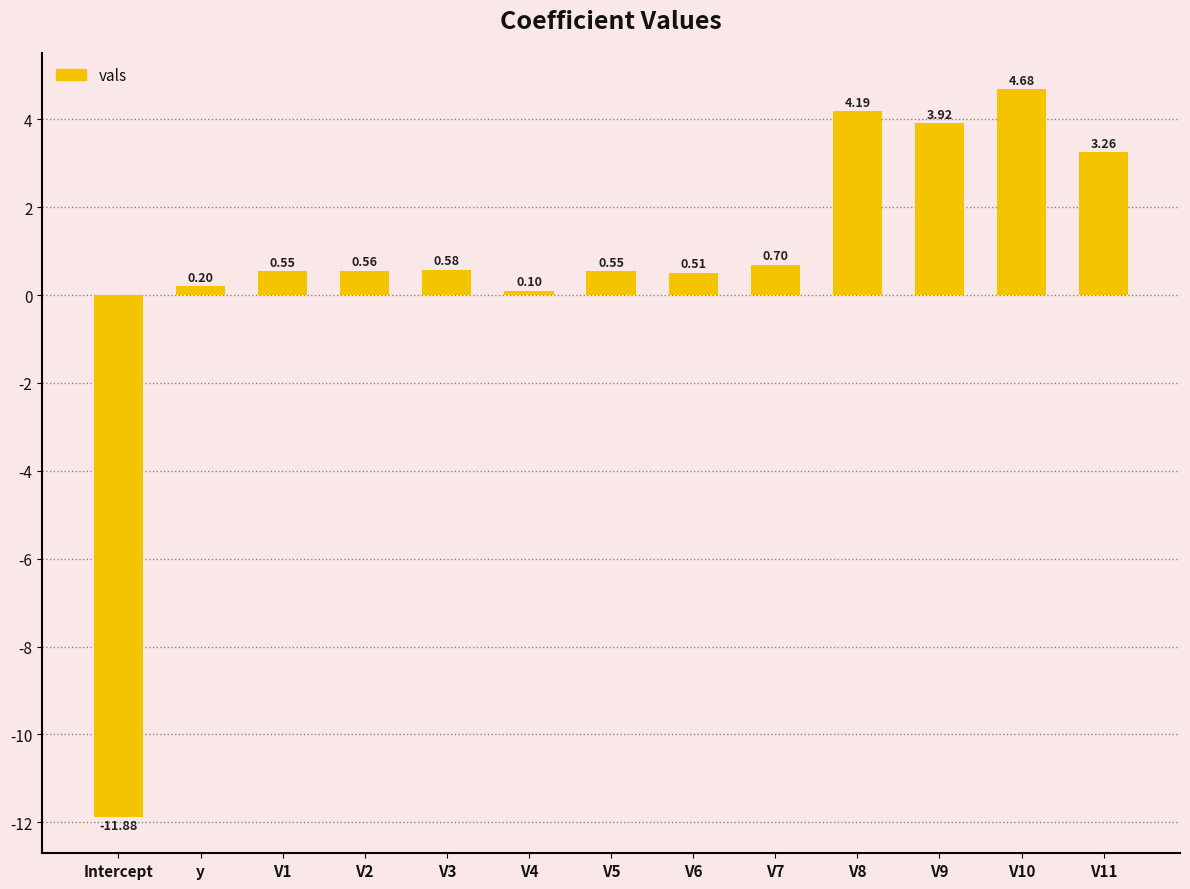

What is the value of the 2nd bar from the left?

0.2